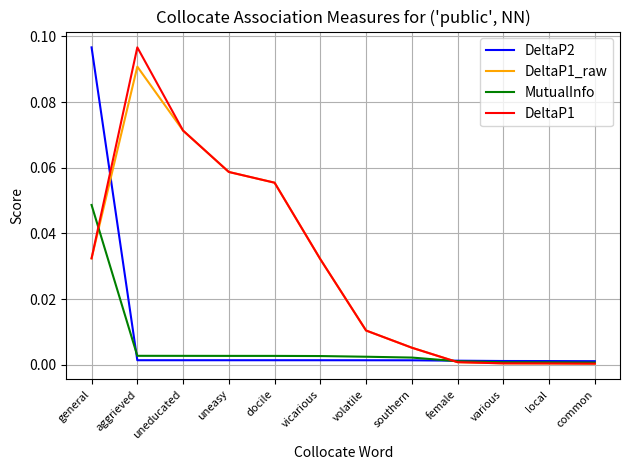

At which label does DeltaP2 reach its peak?

general